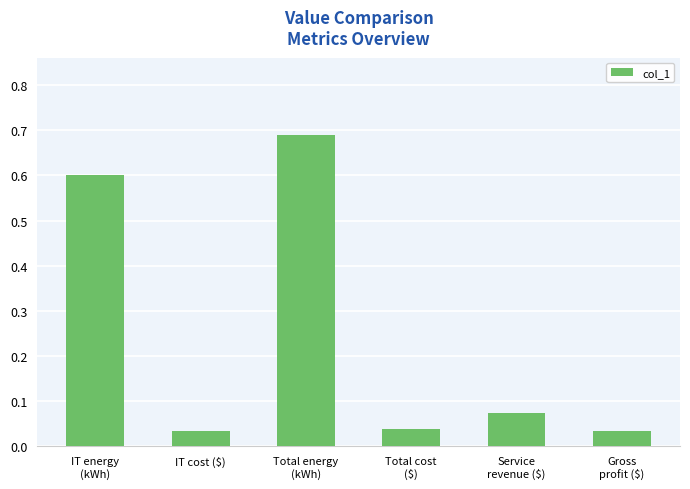

What is the average value?

0.2